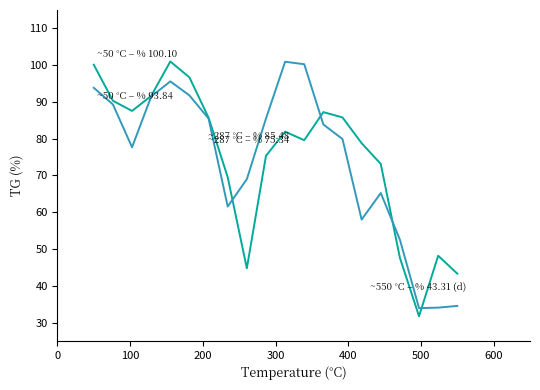

What is the greatest value displayed?

101.0